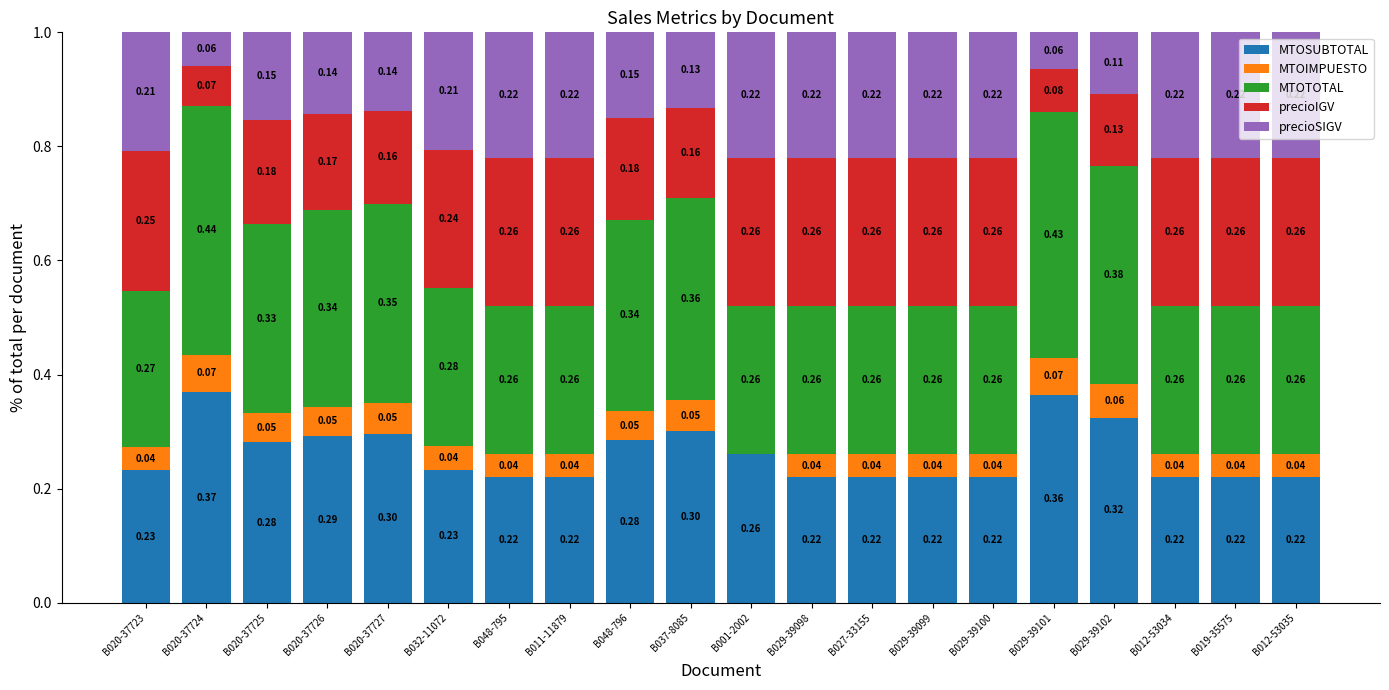

What is the sum of the MTOSUBTOTAL values at B011-11879 and B020-37726?

0.5